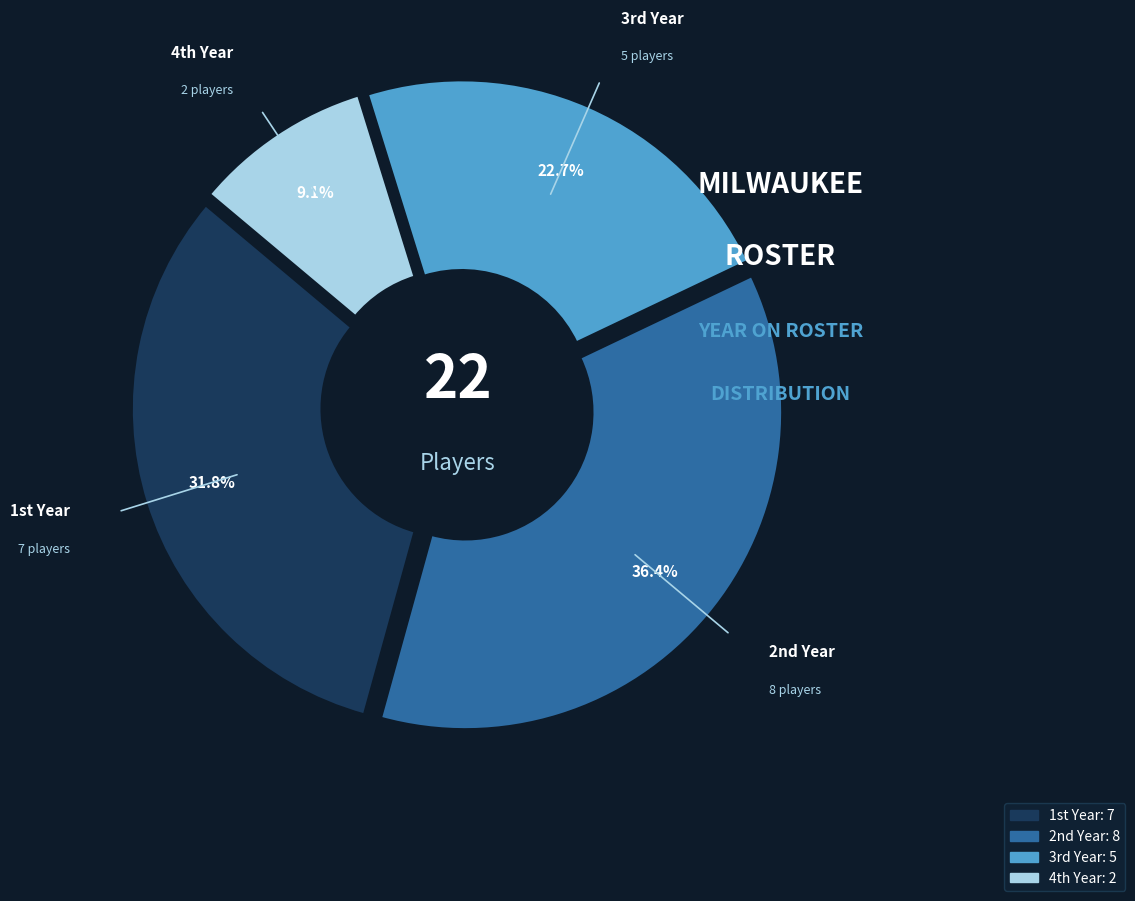

What is the smallest slice in the pie chart?

4th Year